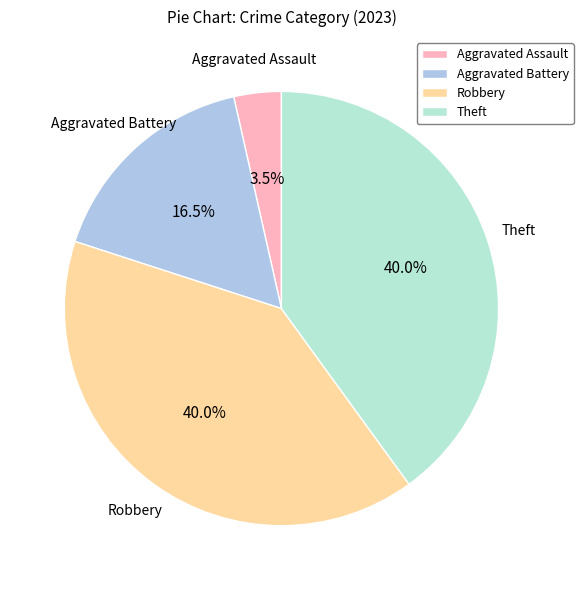

How many segments does this pie chart have?

4